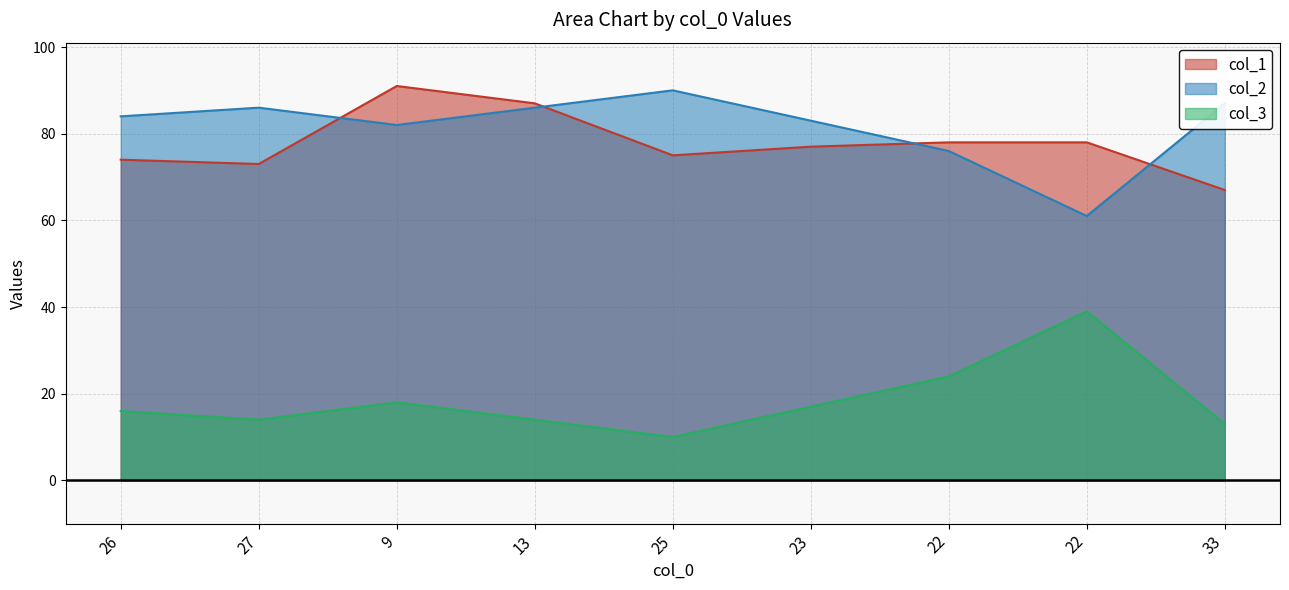

What is the sum of the col_3 values at 13 and 23?

31